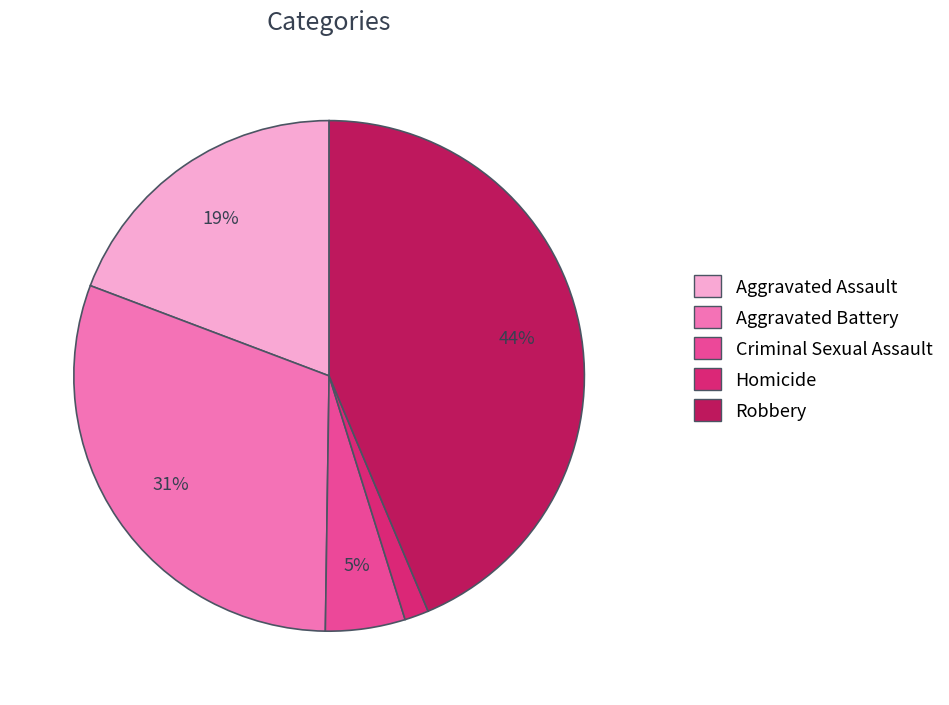

Approximately how many times larger is the value at Criminal Sexual Assault compared to Aggravated Battery?

0.2